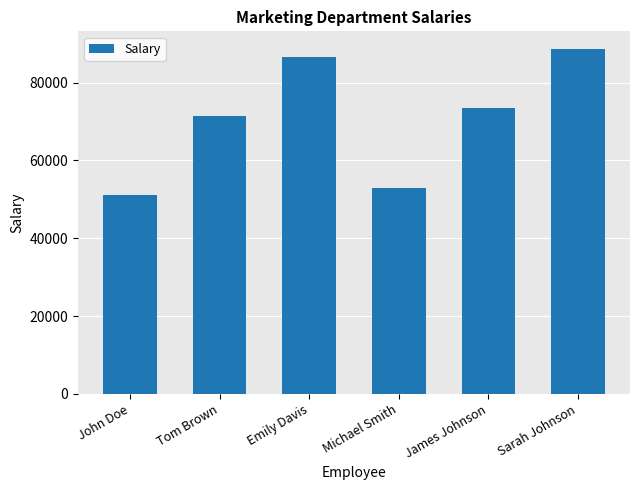

Which has a higher value, Sarah Johnson or Michael Smith?

Sarah Johnson